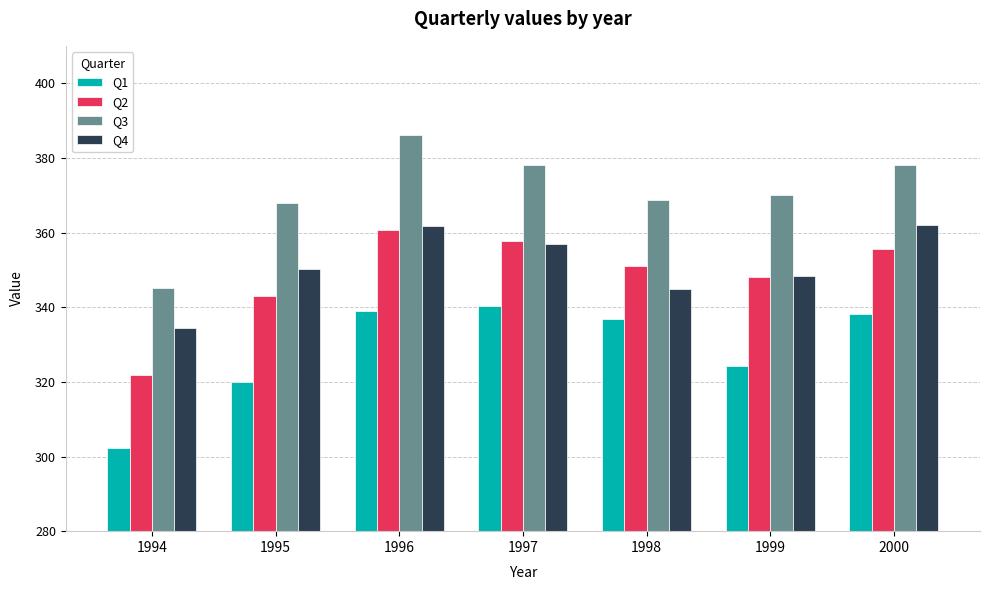

How many data points in Q2 are less than 351?

3